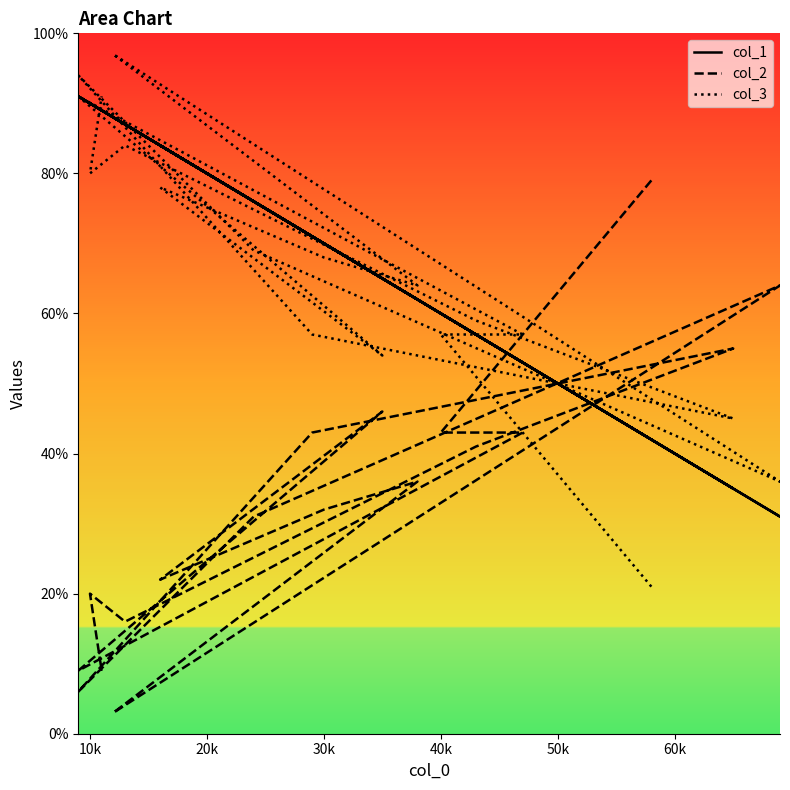

Which series has the widest spread of values?

col_2